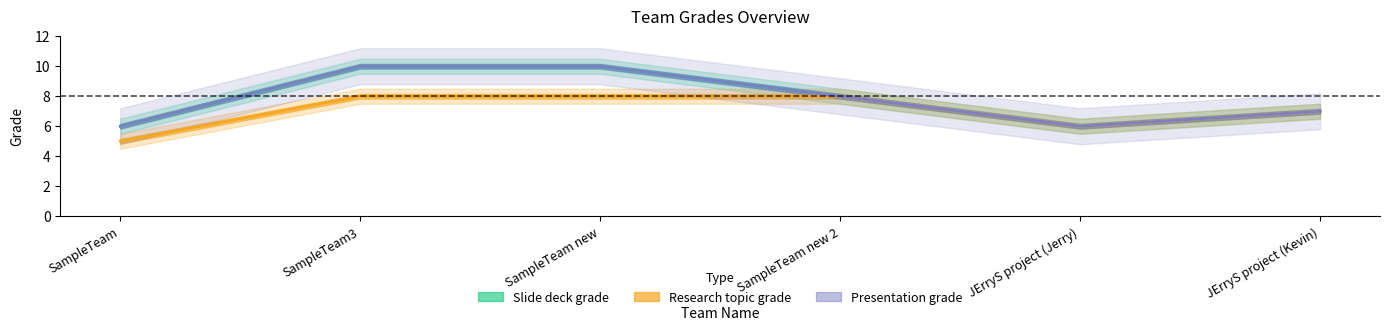

What is the difference between the Overall grade to this team's Presentation skills? values at SampleTeam new and SampleTeam?

4